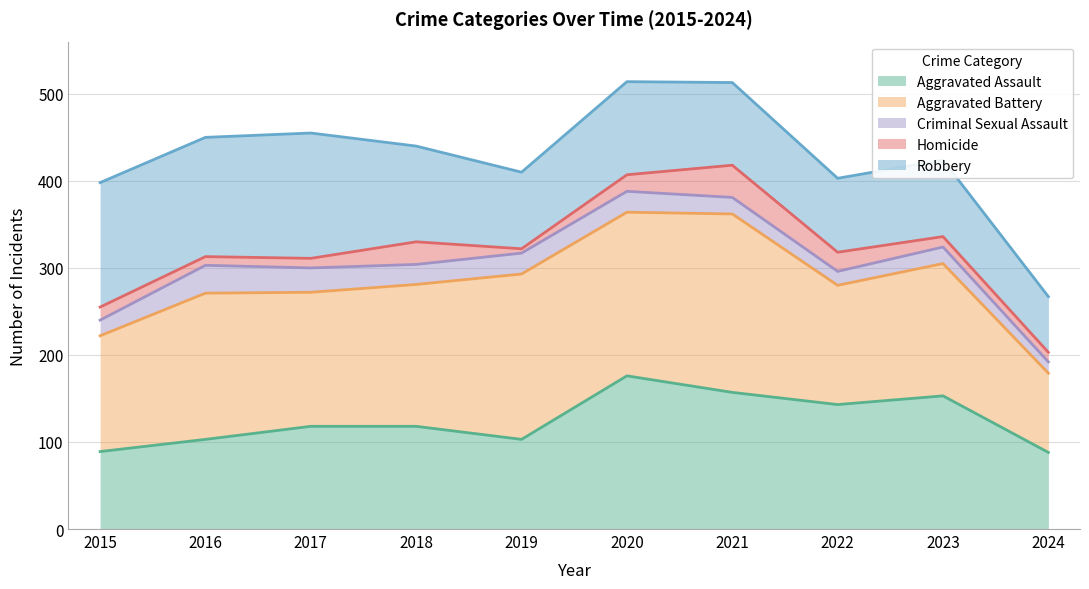

What is the minimum value for Aggravated Assault?

88